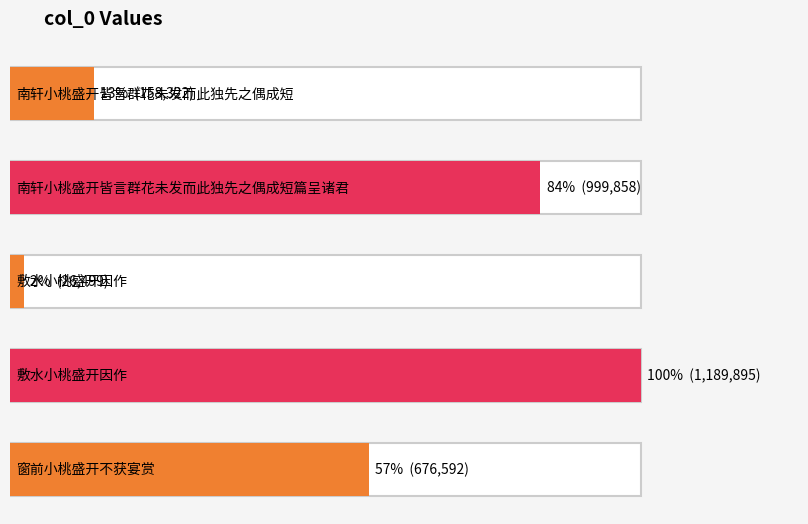

Count the values in the range 158322 to 999858.

3